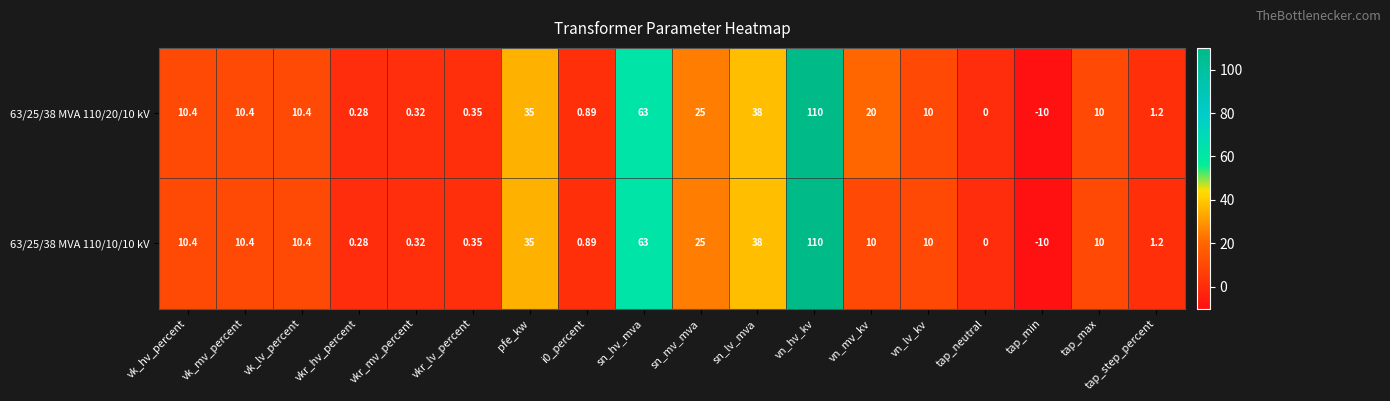

At which category is the sum across all series the highest?

vn_hv_kv